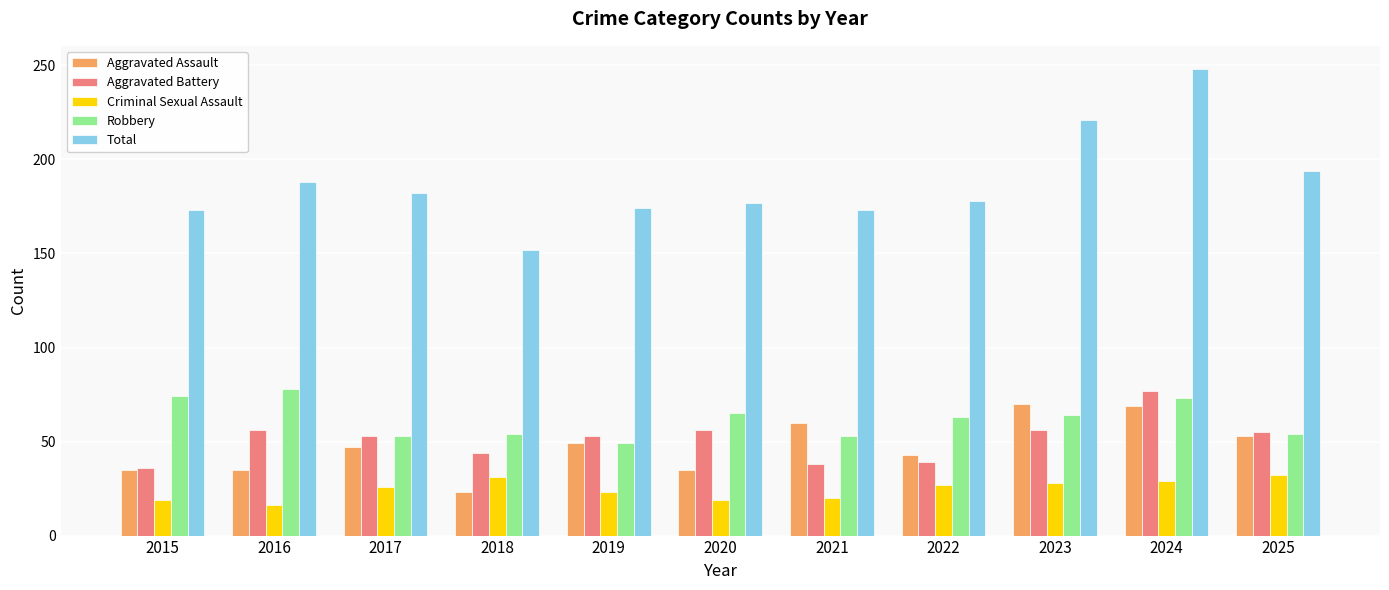

What is the greatest value displayed?

248